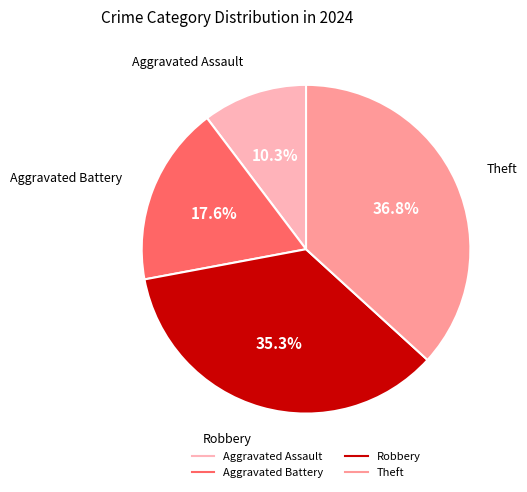

What percentage is the Robbery slice, to the nearest percent?

35%